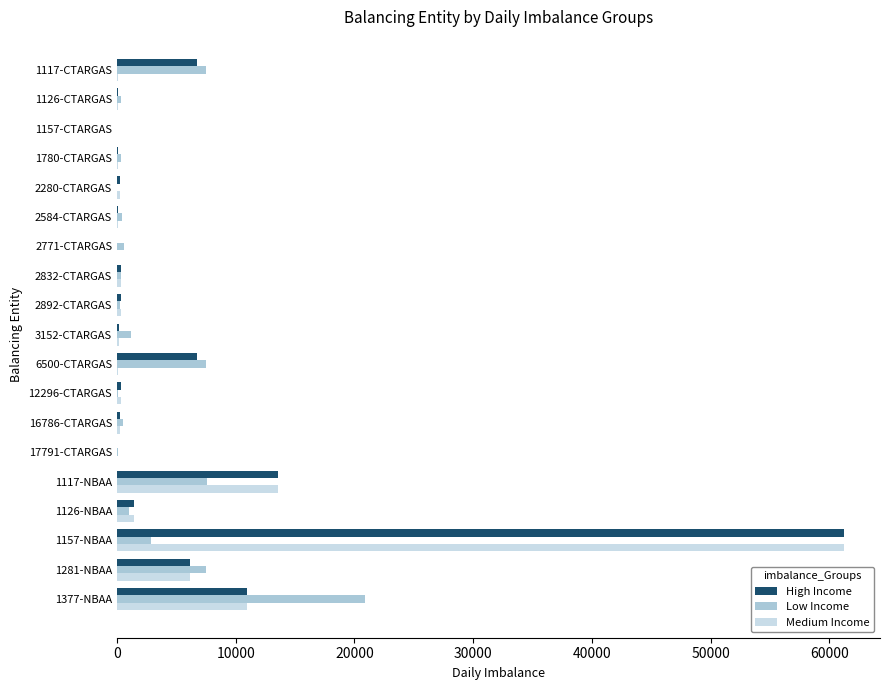

At which category is the sum across all series the highest?

1157-NBAA